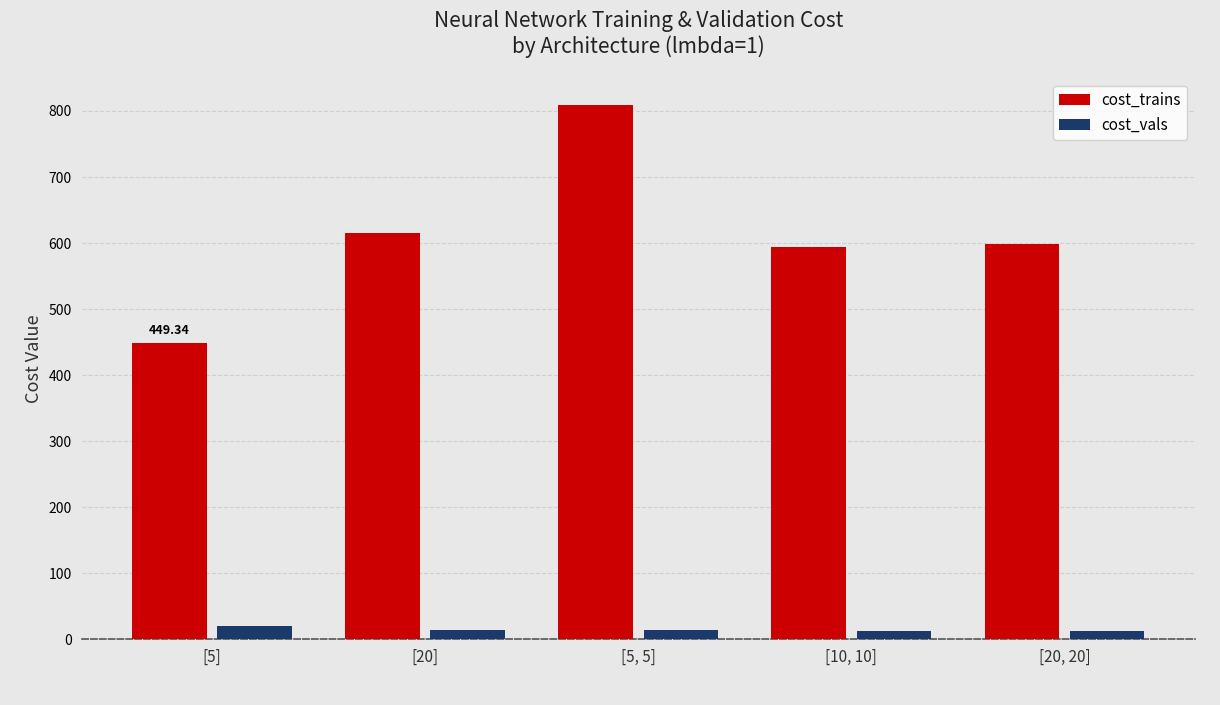

The value of cost_vals at [10, 10] is 12.2. True or false?

True